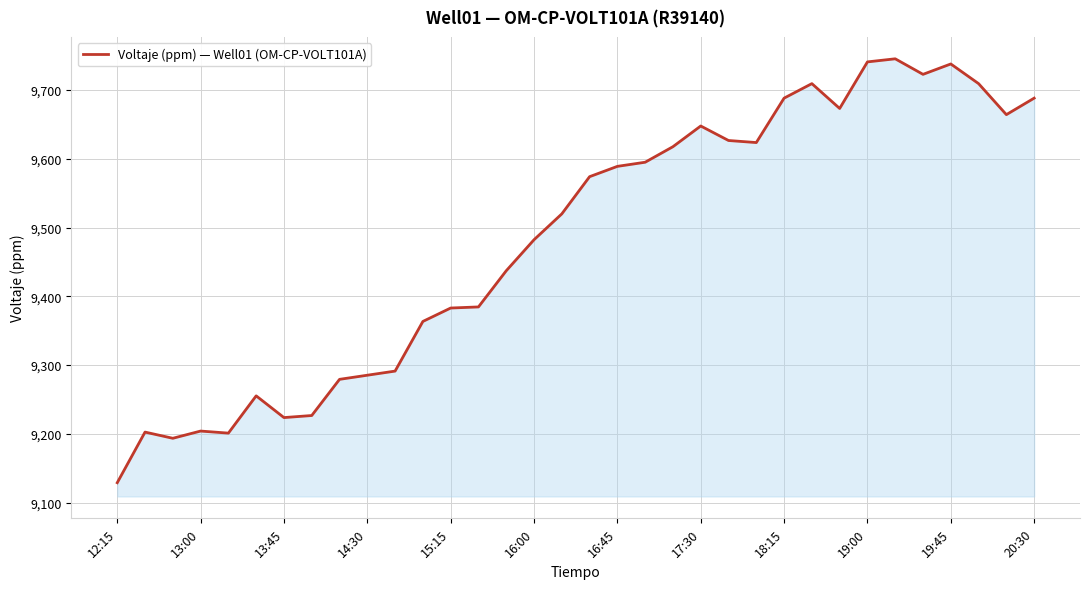

What is the greatest value displayed?

9745.4